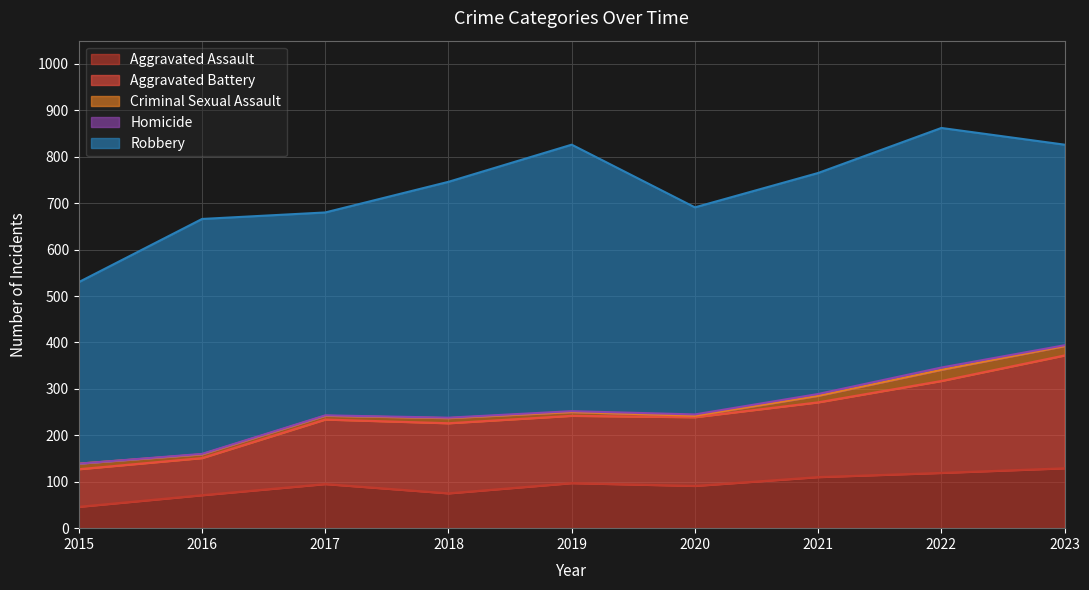

The Aggravated Battery series shows 80 at 2016. True or false?

True